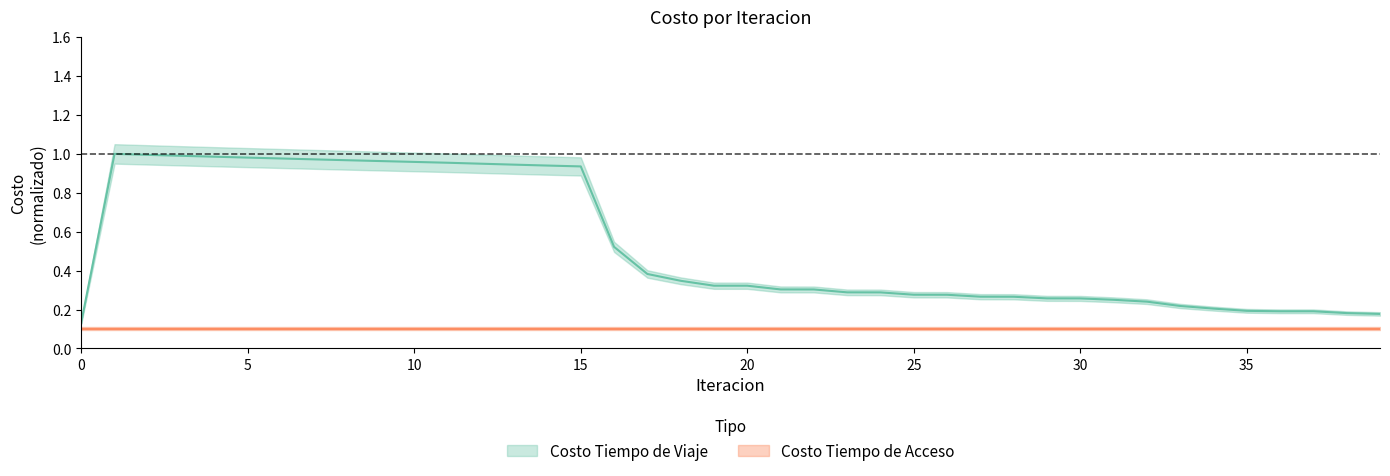

How many interior local peaks (higher than both neighbors) does the data have?

2